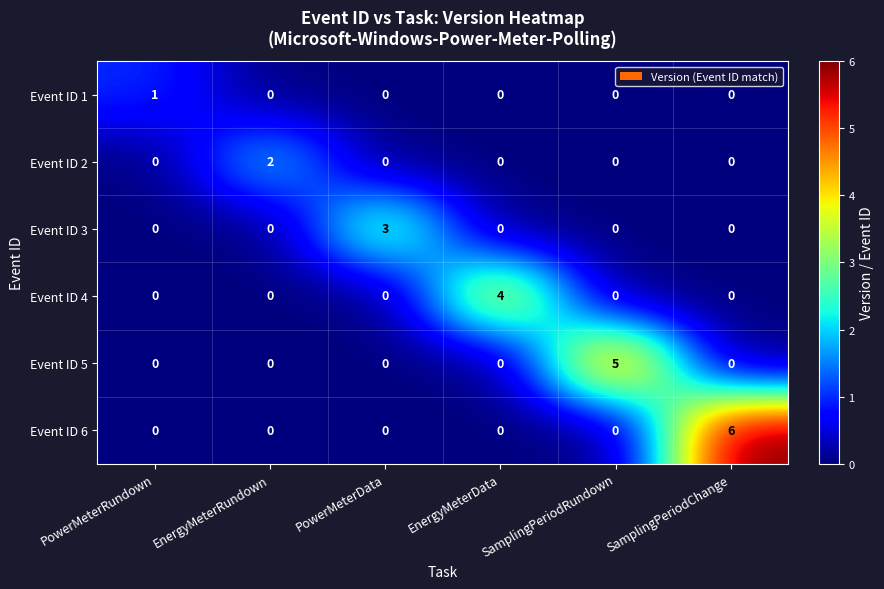

Which series has the largest total across all categories?

Event ID 6